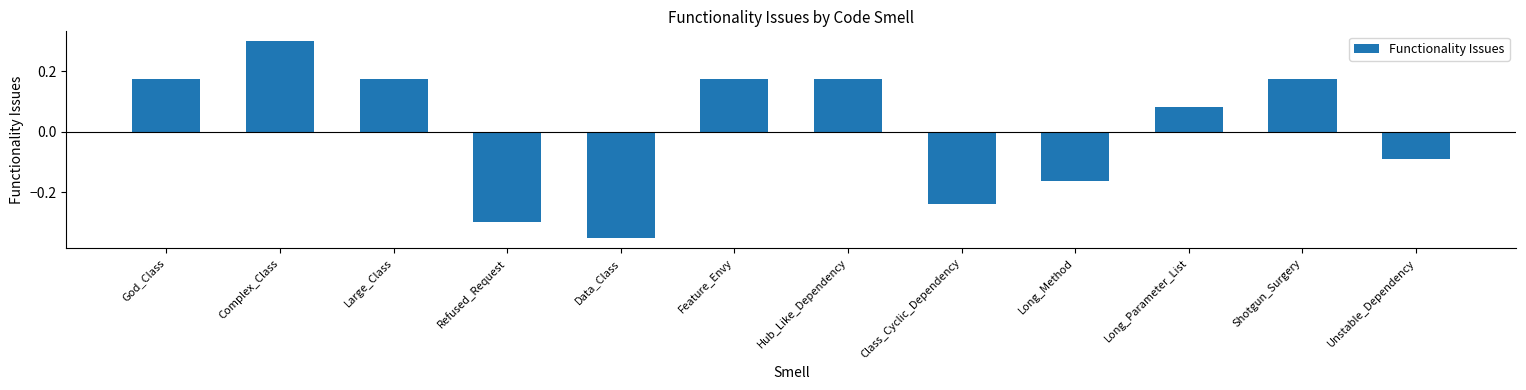

At which label does the data first exceed 0?

God_Class